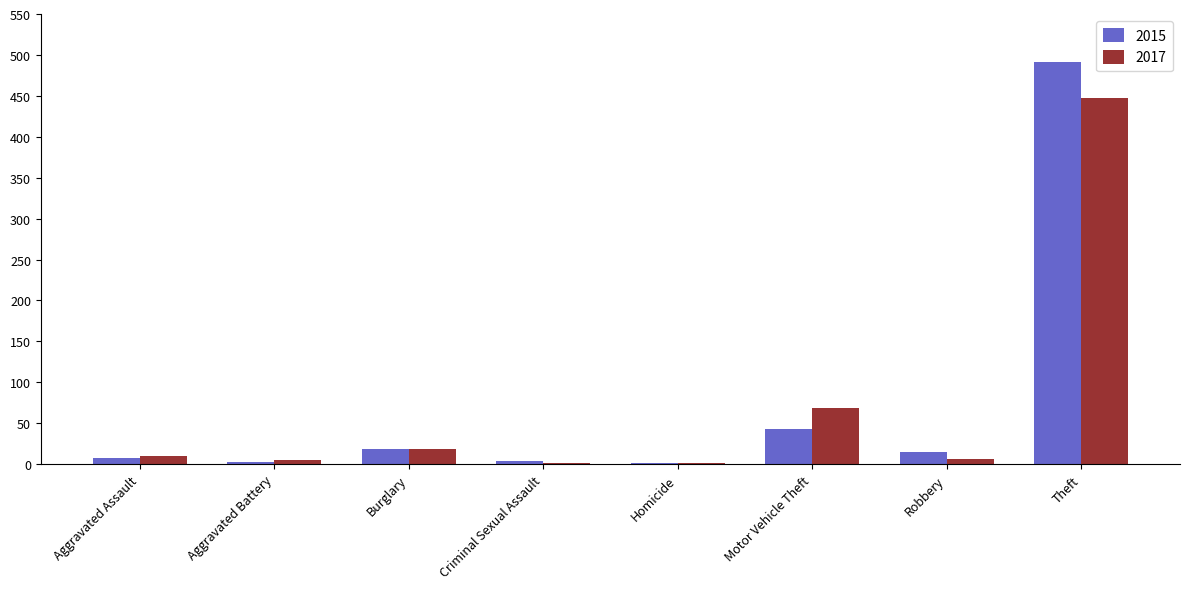

True or false: 2017 has a value of 69 at Motor Vehicle Theft.

True